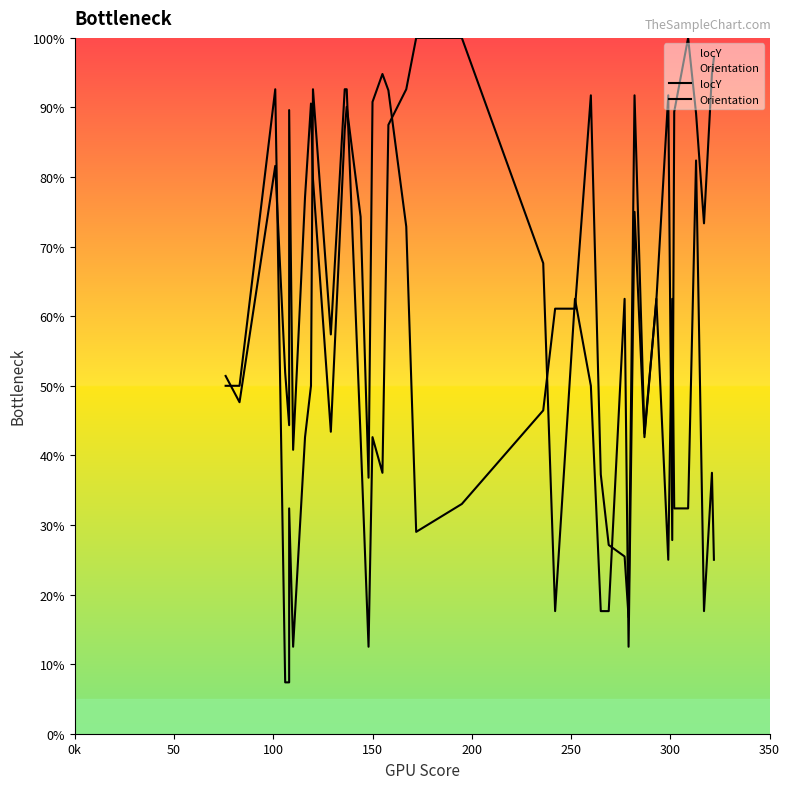

Rank the series by their average value, from highest to lowest.

locY, Orientation